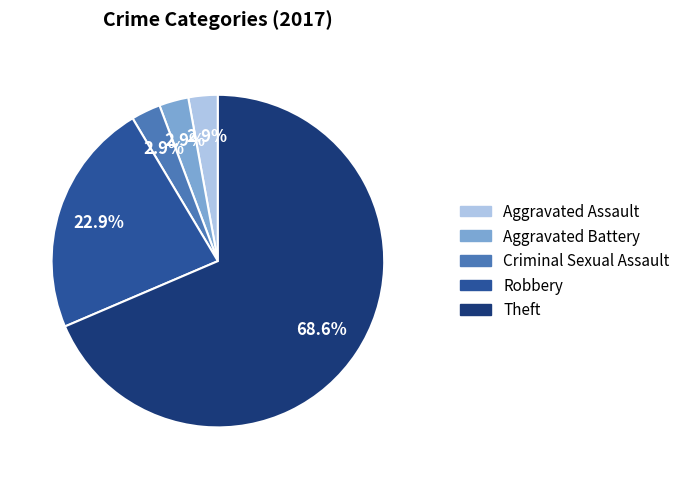

To the nearest percent, what is the combined percentage of Robbery and Criminal Sexual Assault?

26%